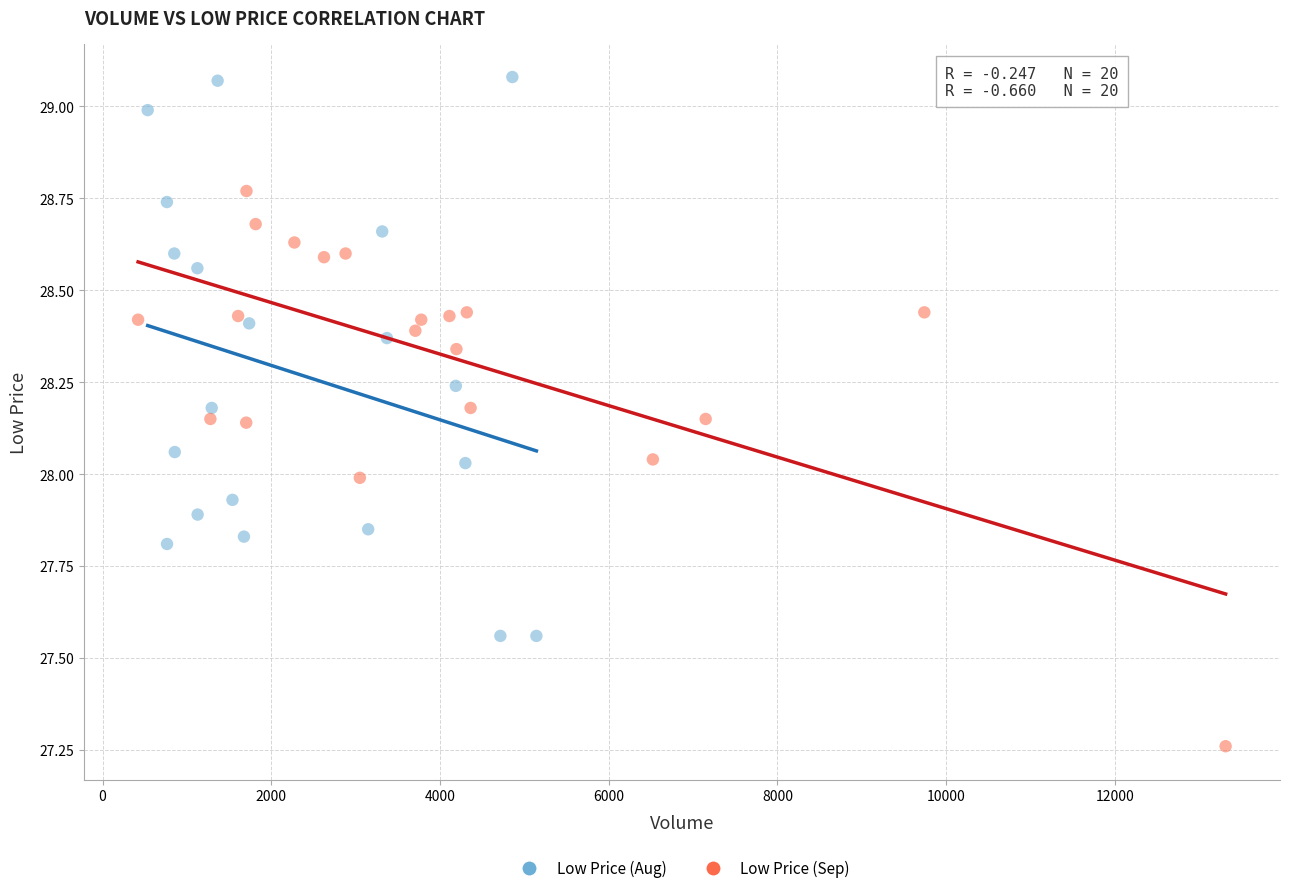

Which series contains the lowest Y value?

Low Price (Sep)